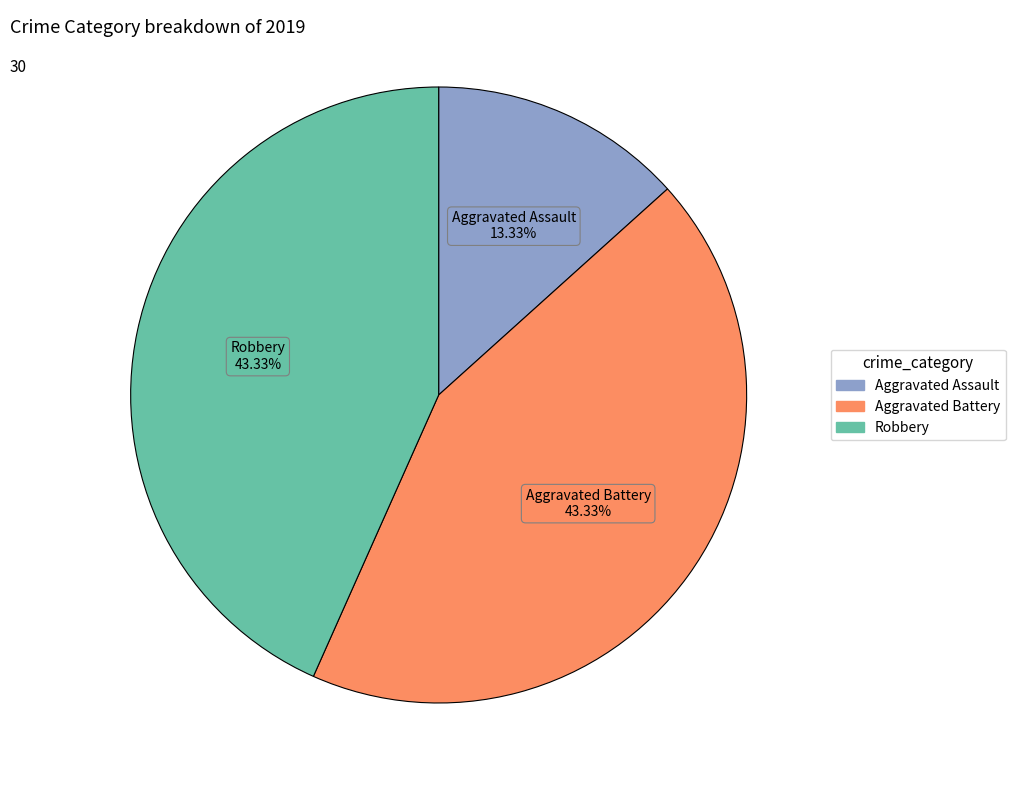

The Aggravated Battery slice represents 38% of the pie. True or false?

False